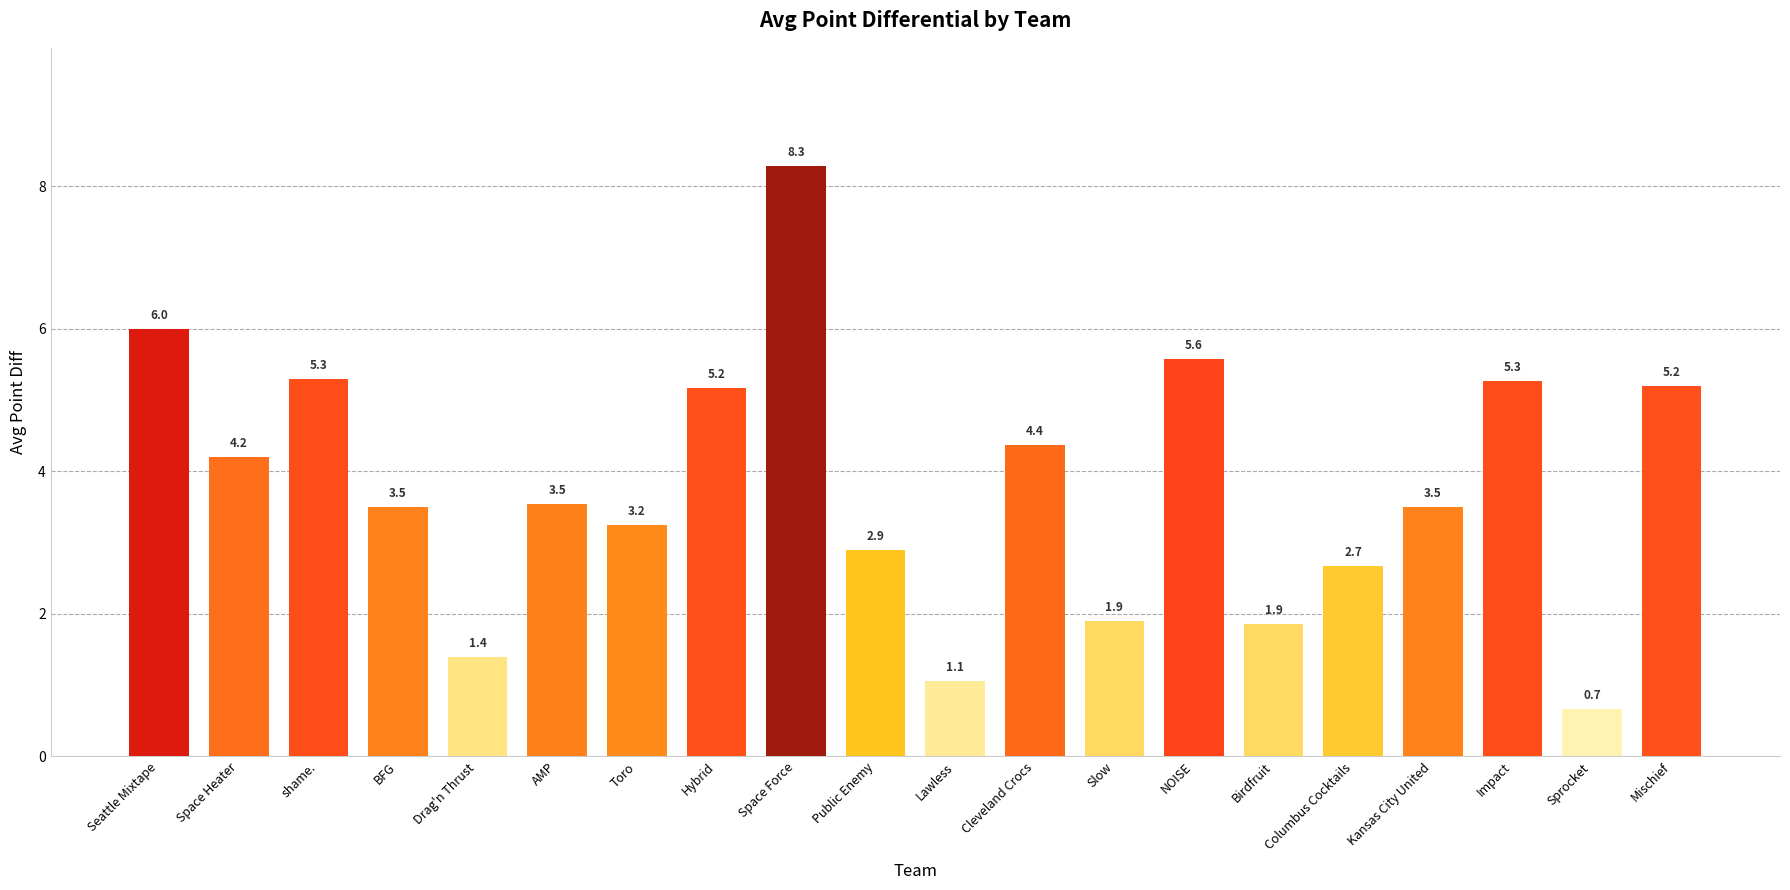

How many bars are there in total?

20